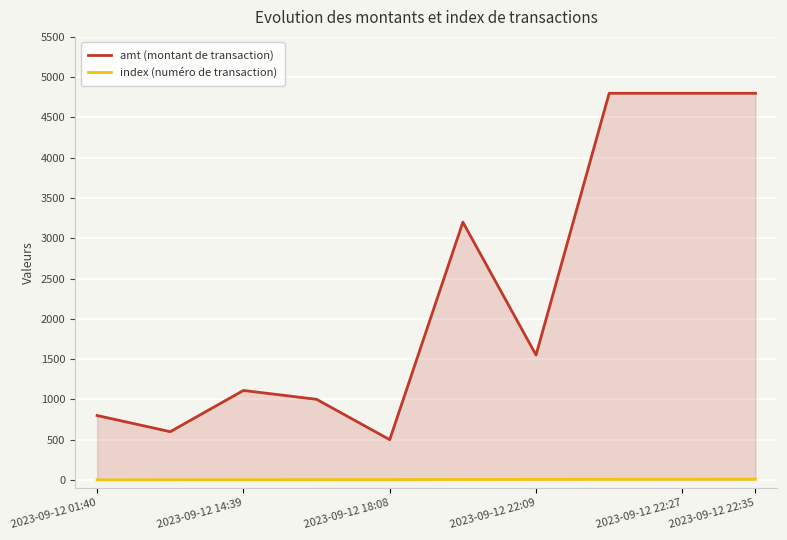

Count the number of categories in the chart.

10